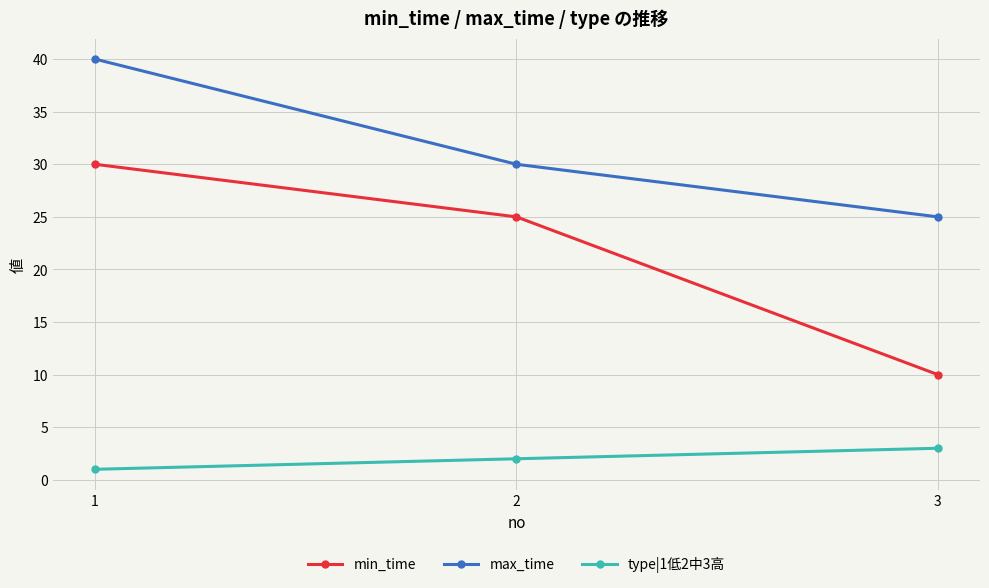

Reading left to right, list all the values displayed in this chart.

min_time: 30	25	10
max_time: 40	30	25
type|1低2中3高: 1	2	3